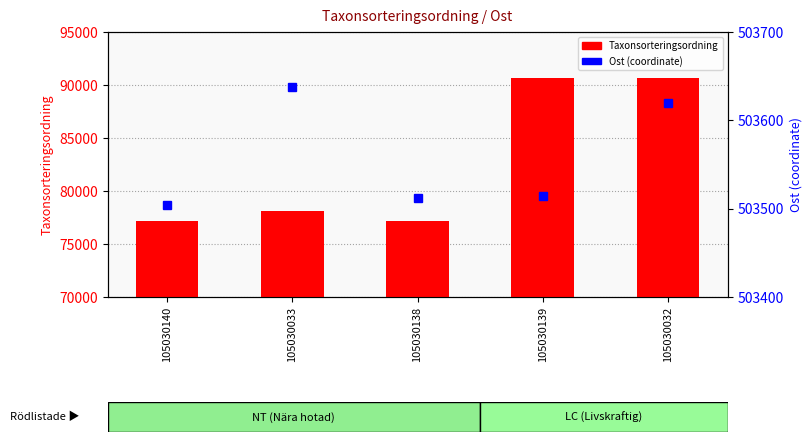

Where is Taxonsorteringsordning nearest to the value 83915?

105030033